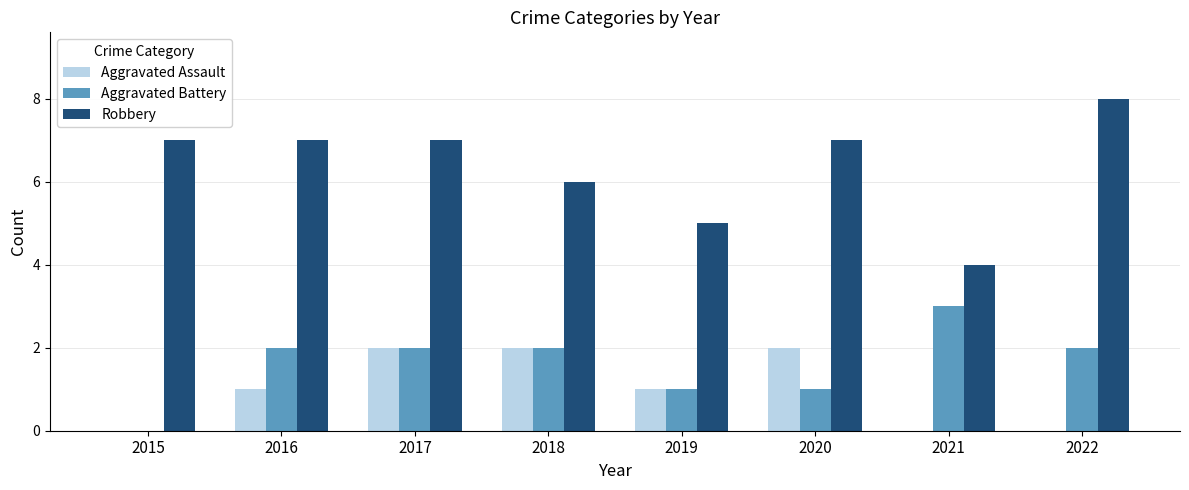

True or false: Aggravated Battery has a value of 2 at 2022.

True